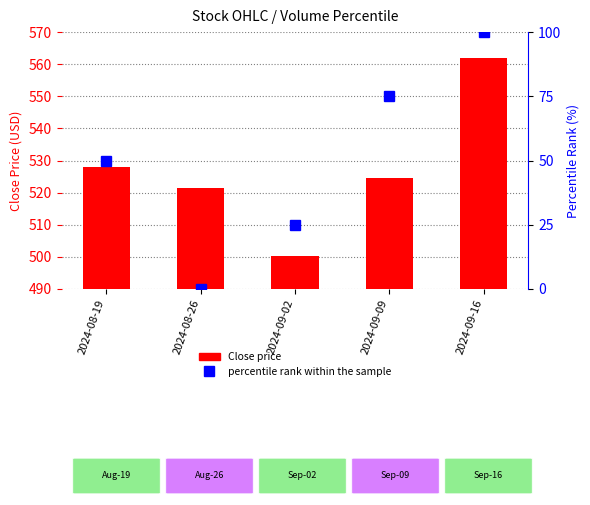

What is the label of the 4th bar from the left?

2024-09-09